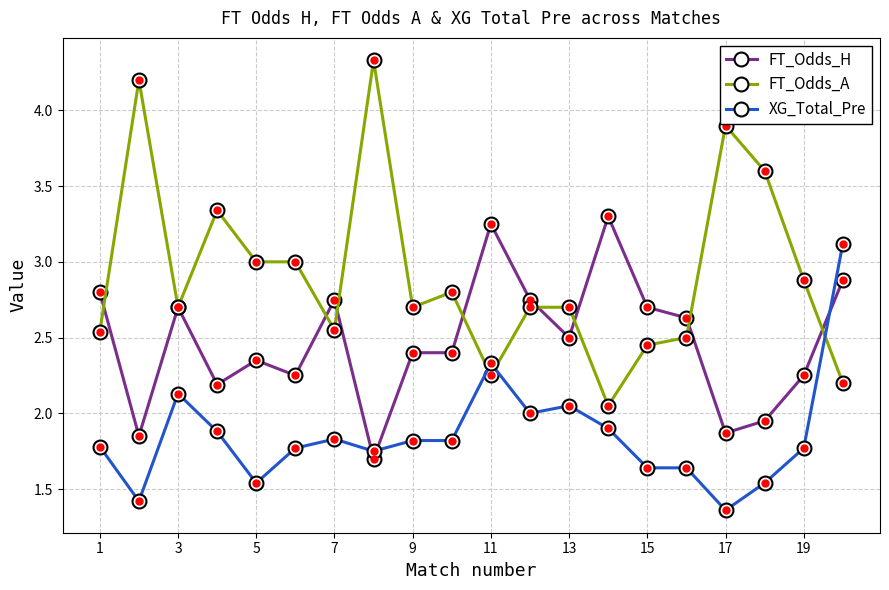

Which series has the largest total across all categories?

FT_Odds_A